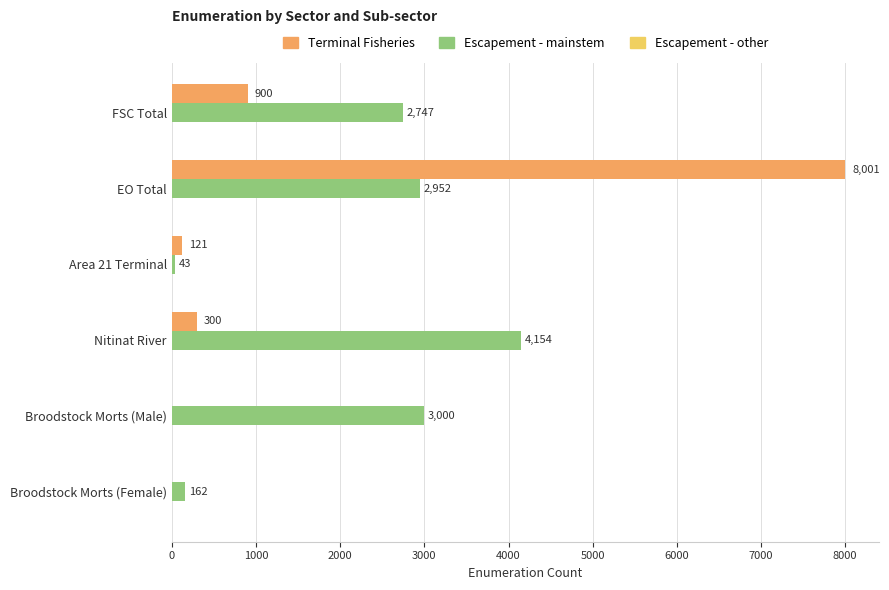

Which series has the largest total across all categories?

Escapement - mainstem